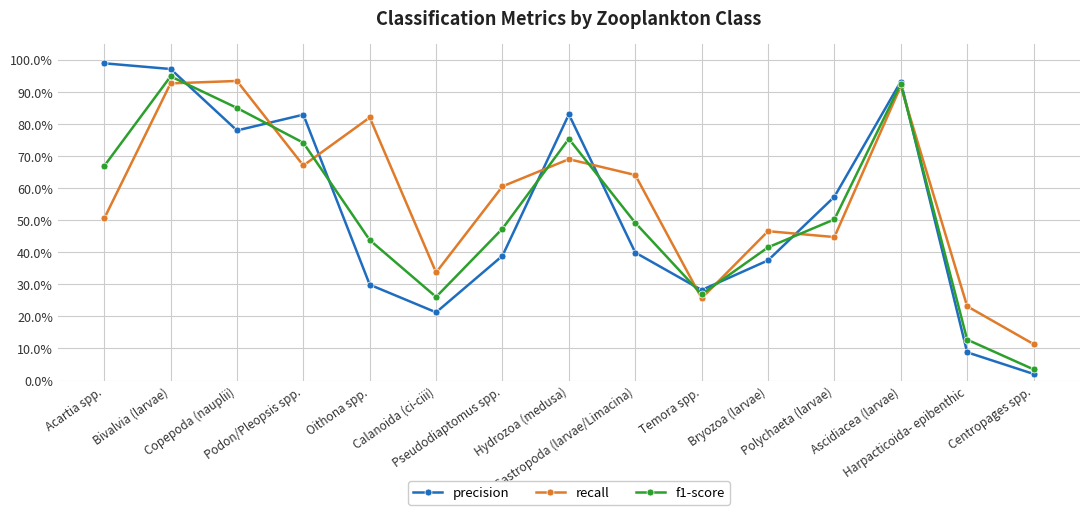

Between Acartia spp. and Hydrozoa (medusa), which series saw the biggest shift?

recall